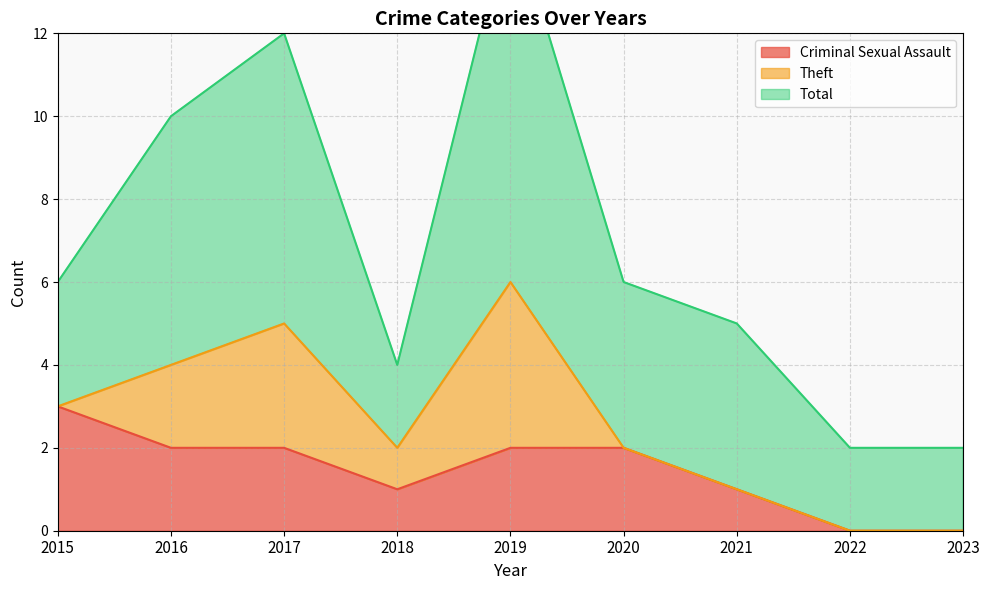

Reading right to left, transcribe all the data shown in this chart.

Criminal Sexual Assault: 2023=0	2022=0	2021=1	2020=2	2019=2	2018=1	2017=2	2016=2	2015=3
Theft: 2023=0	2022=0	2021=0	2020=0	2019=4	2018=1	2017=3	2016=2	2015=0
Total: 2023=2	2022=2	2021=4	2020=4	2019=9	2018=2	2017=7	2016=6	2015=3